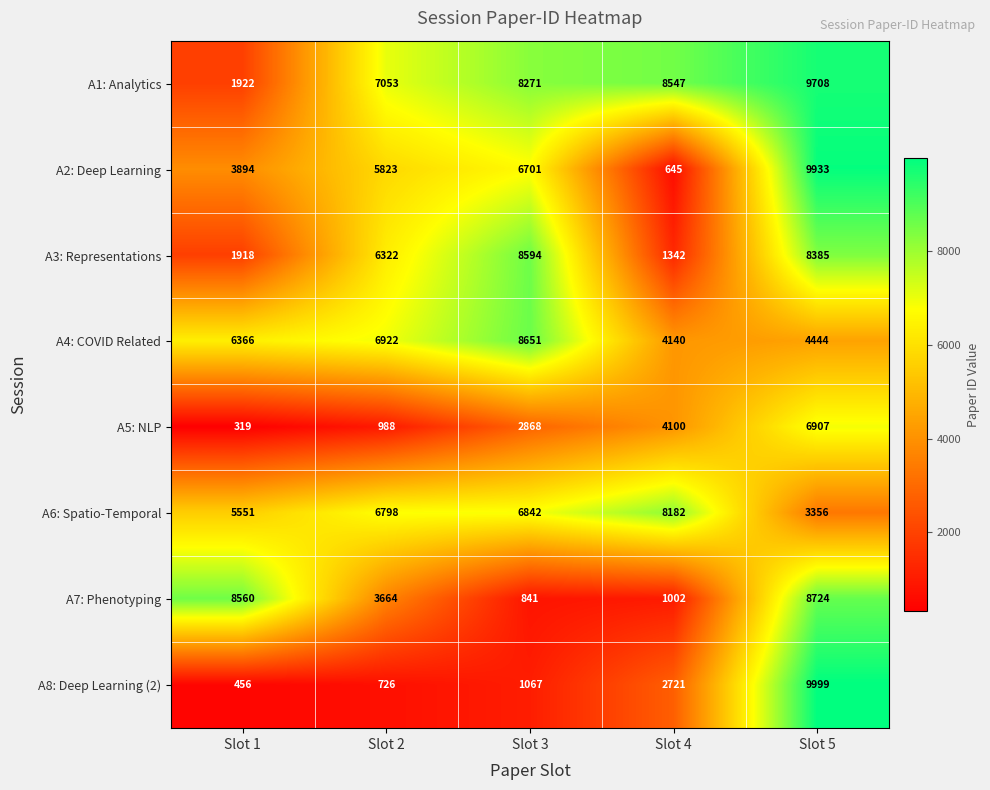

At how many categories does at least one series exceed 3685?

5